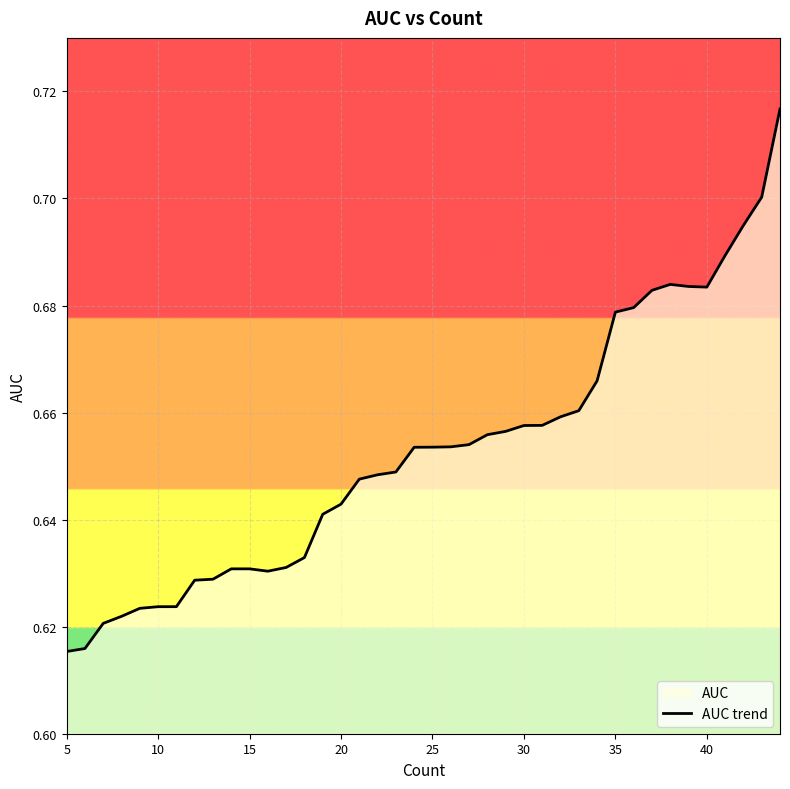

The value at 35 is 0.3. True or false?

False